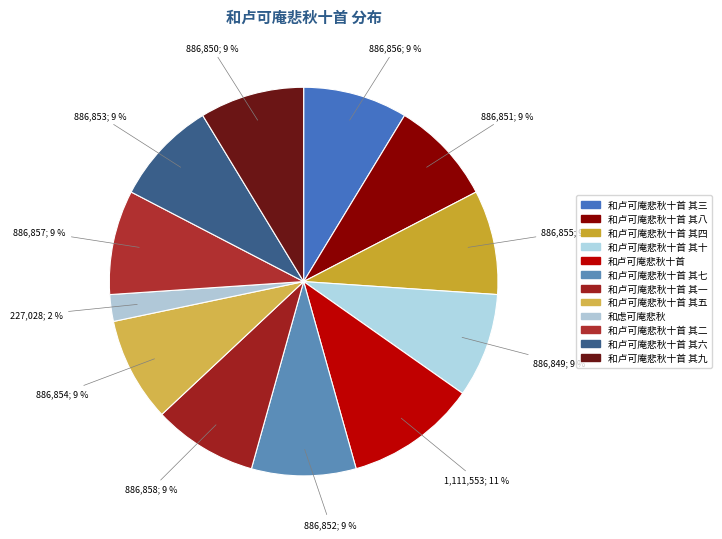

How many segments does this pie chart have?

12